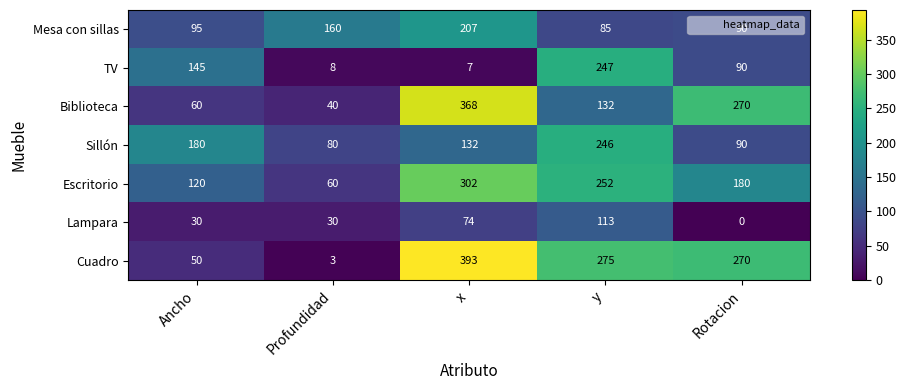

What is the maximum value for Cuadro?

393